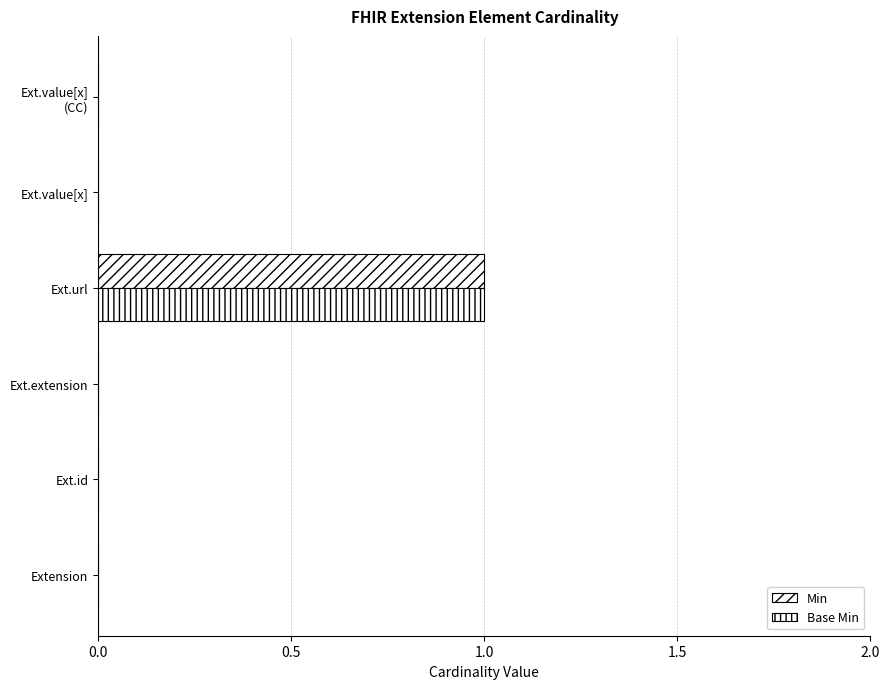

How many distinct data groups are displayed?

2